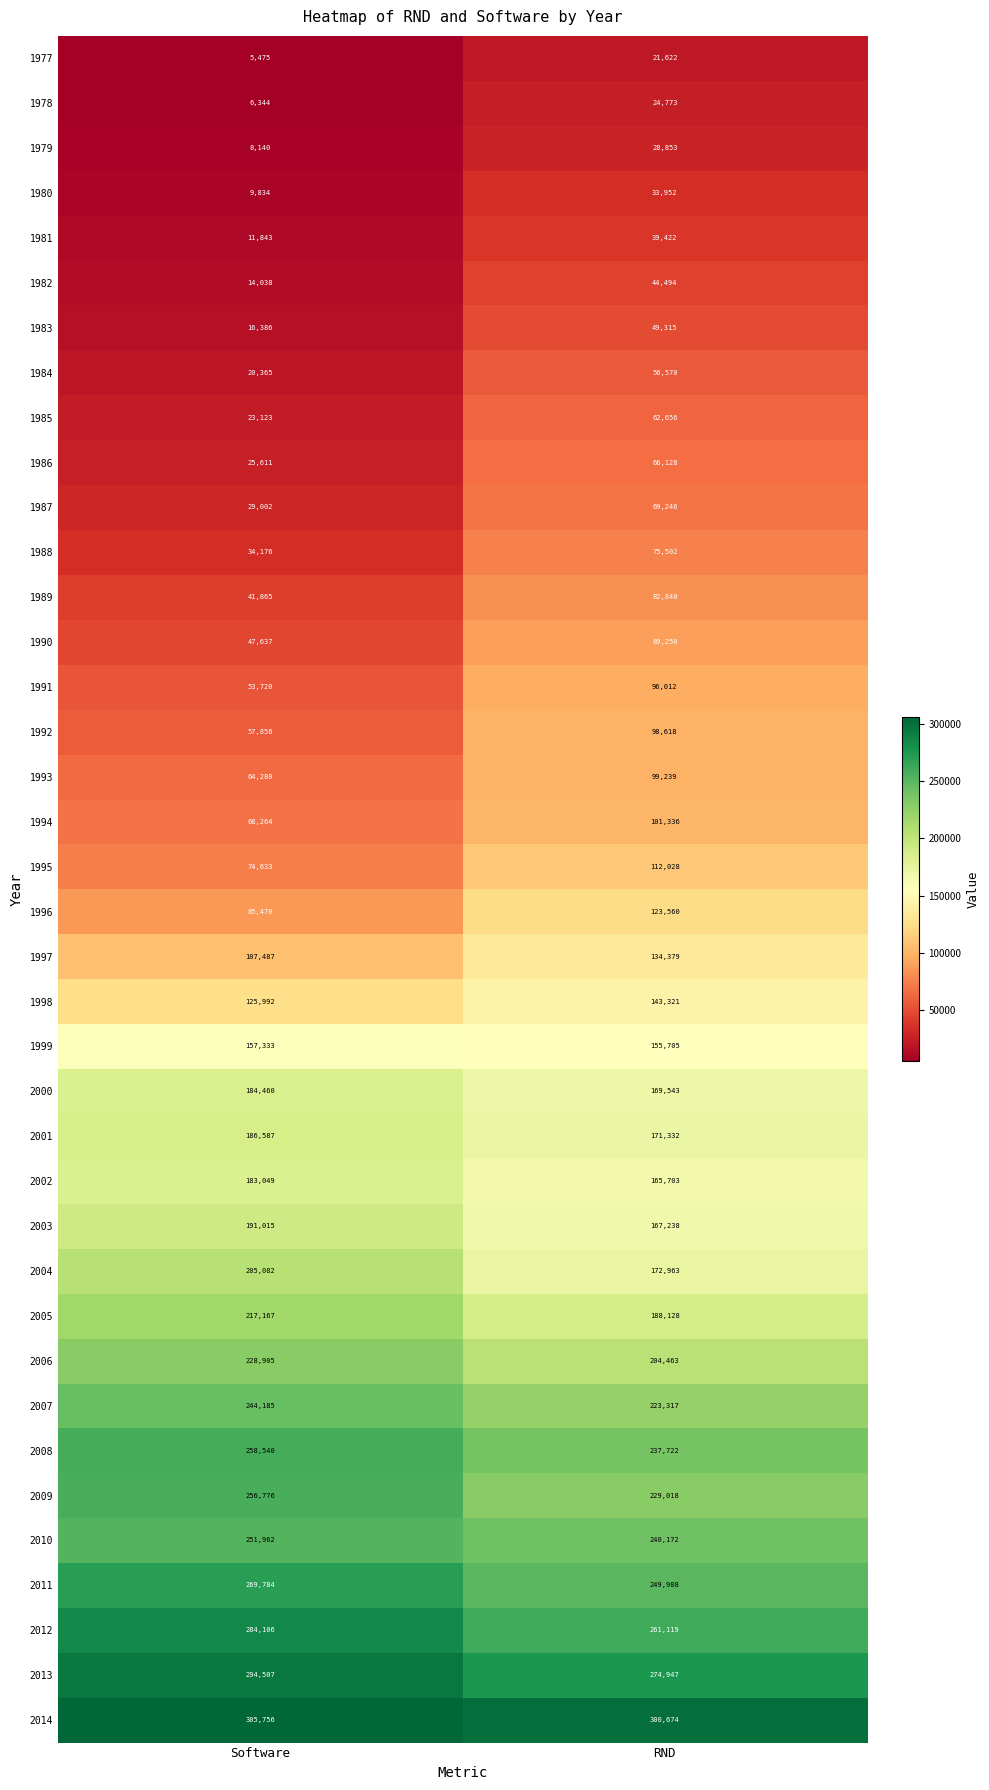

Which category has the highest value across all series?

Software